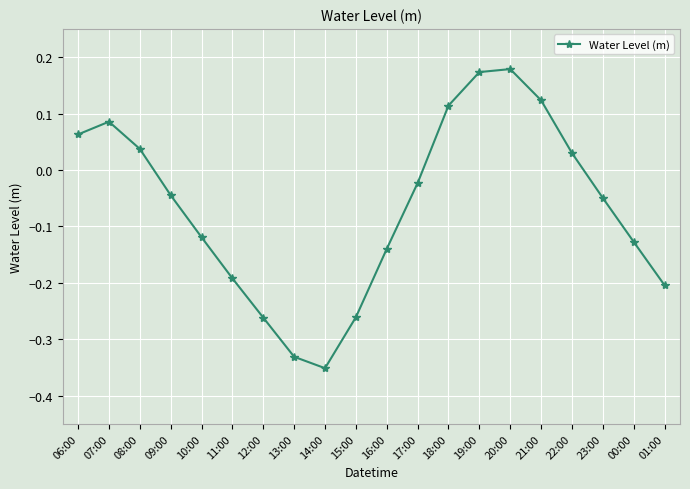

The value at 11:00 is -0.1. True or false?

False